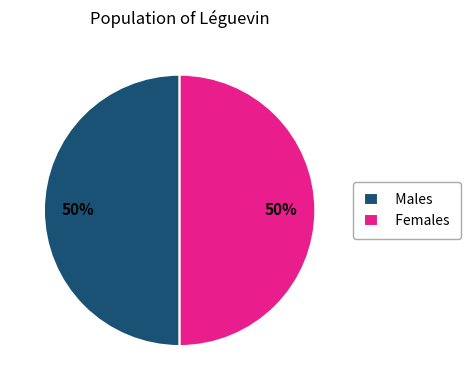

To the nearest percent, what is the average slice percentage?

50%